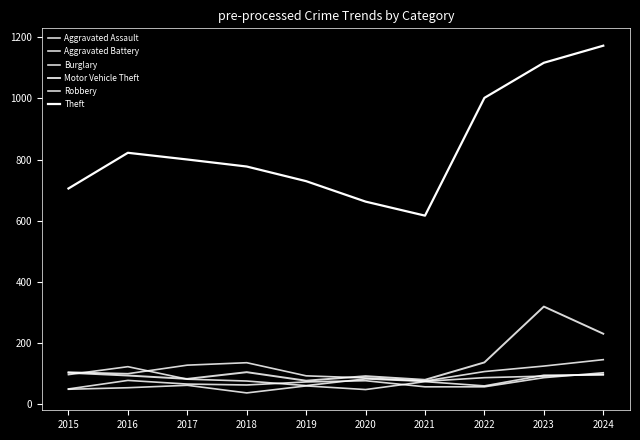

True or false: Aggravated Battery and Aggravated Assault cross at least once.

True